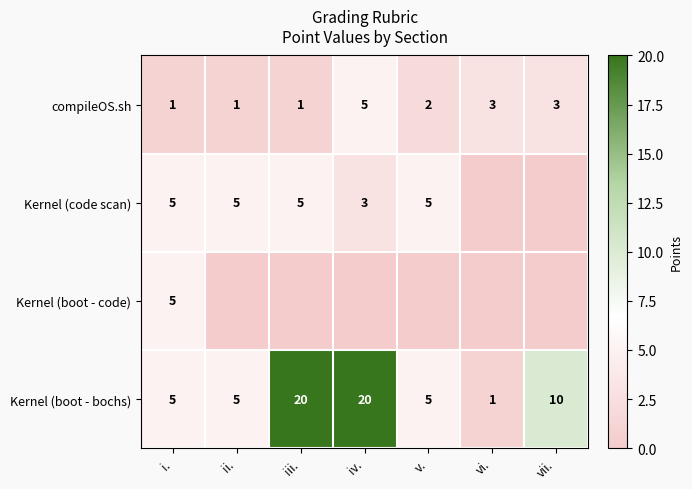

Where is Kernel (boot - bochs) nearest to the value 10?

vii.